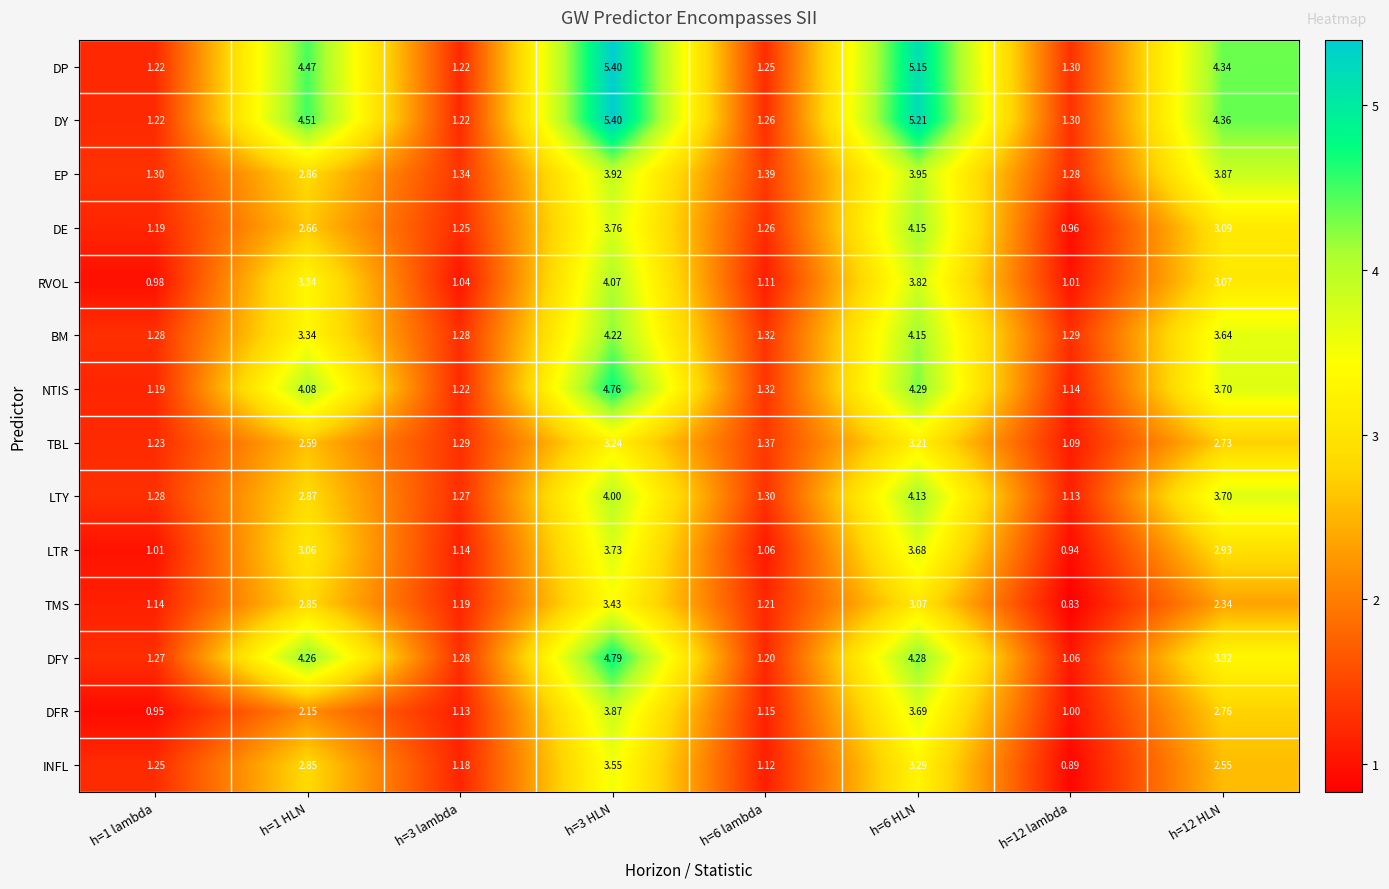

What is the difference between the highest and lowest values at h=12 lambda?

0.5